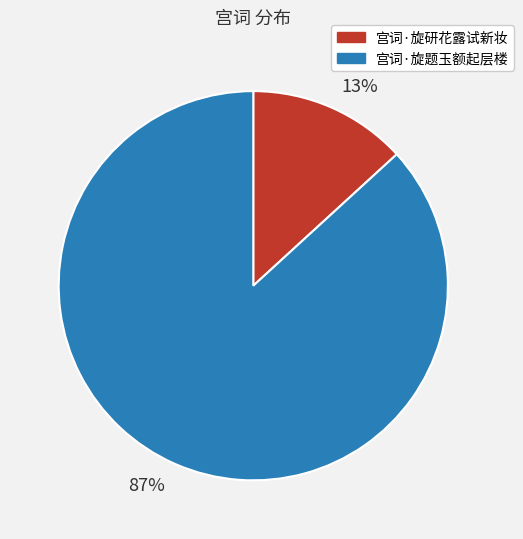

Do 87% and 13% together represent more than half of the pie?

Yes